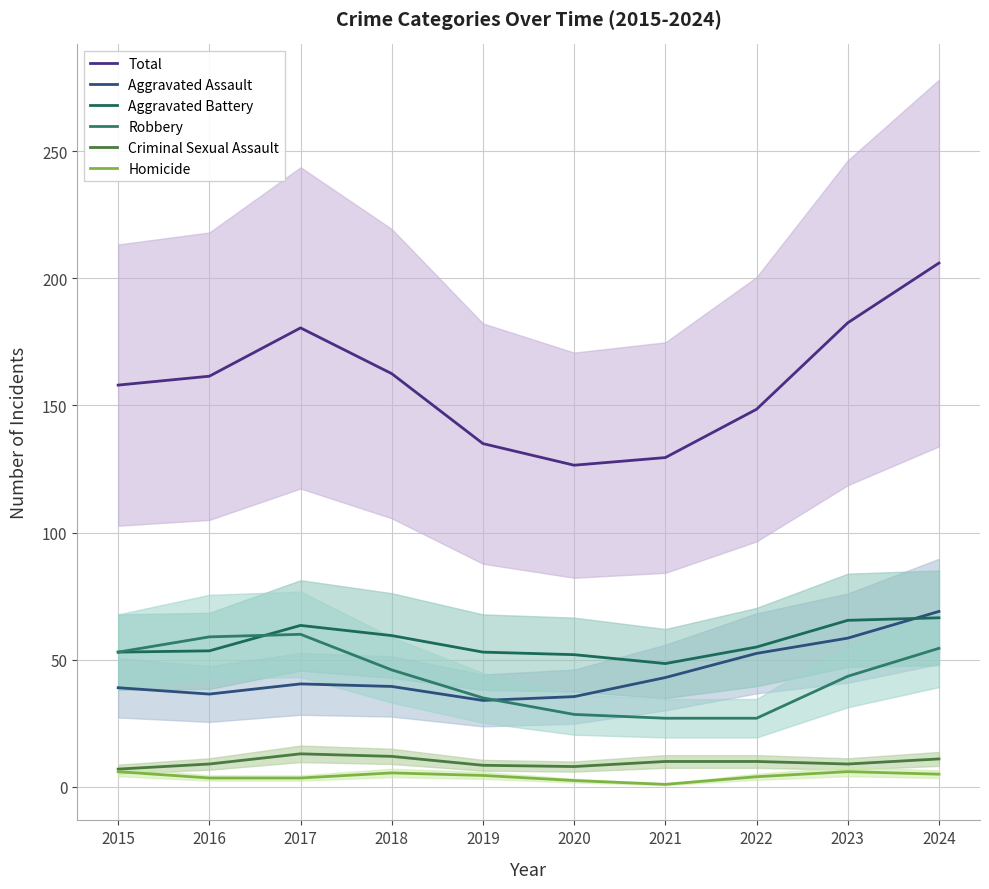

How many values in the Homicide series exceed 4?

5